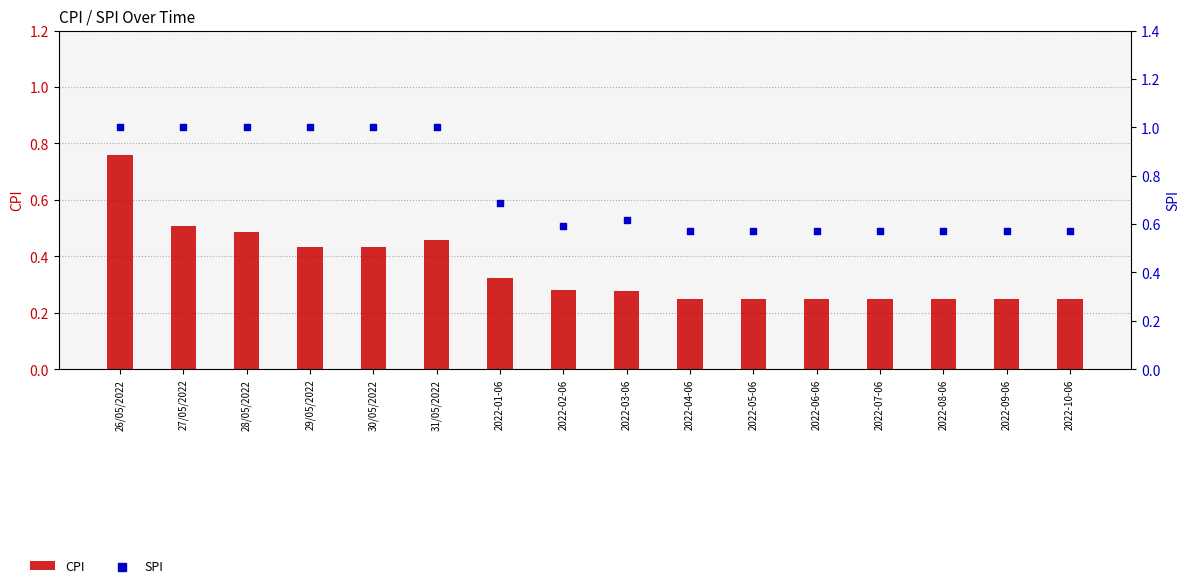

Which series reaches the minimum Y coordinate?

CPI